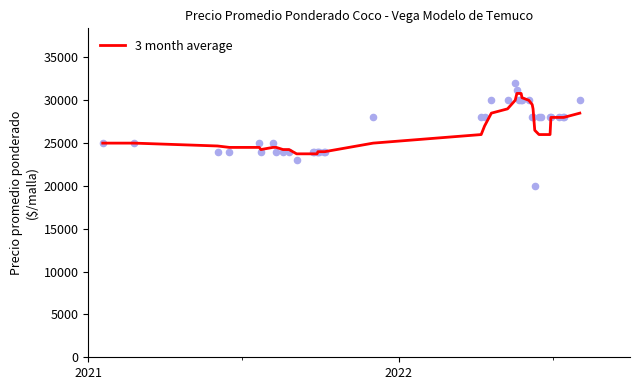

What is the minimum value for 3 month average?

23750.0